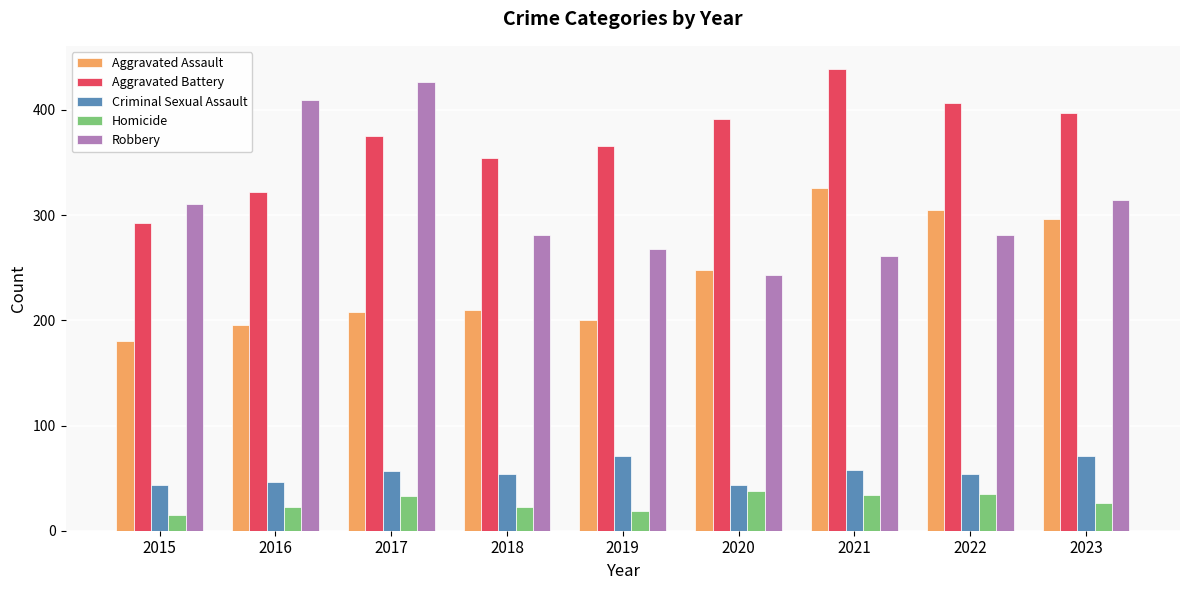

True or false: Aggravated Battery has a value of 354 at 2018.

True